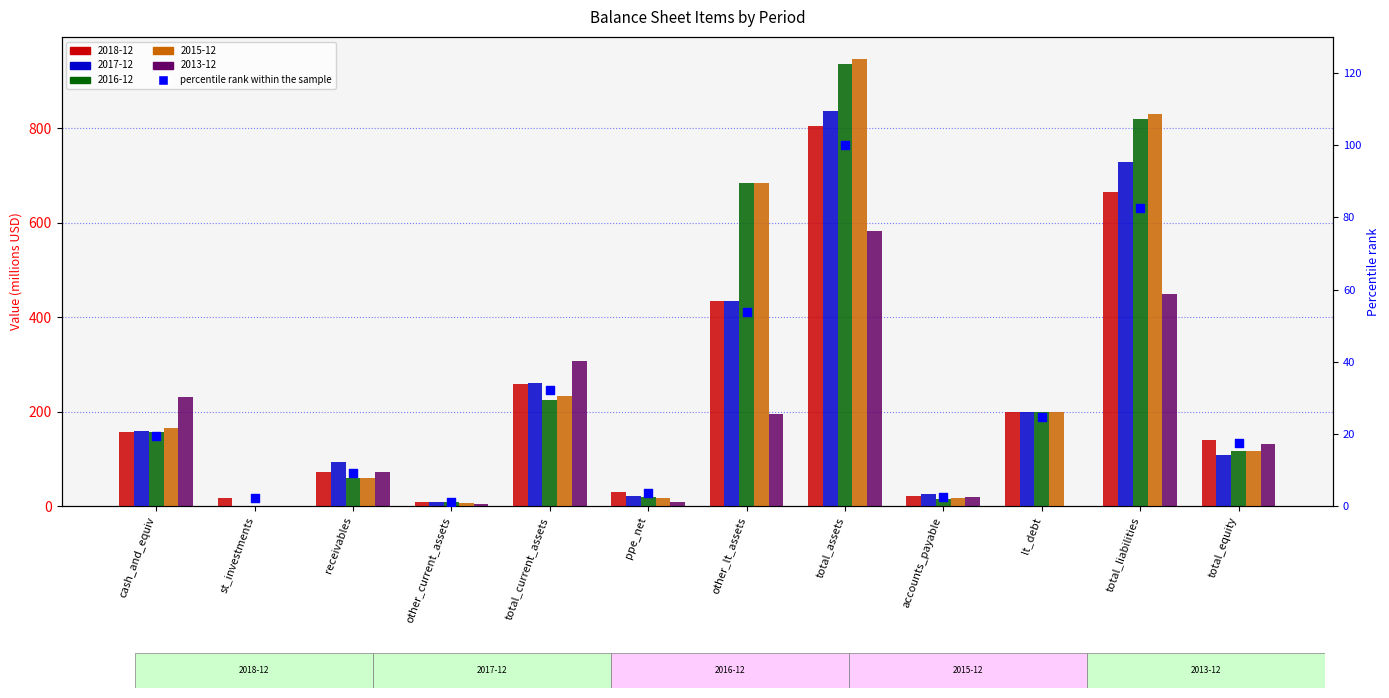

Approximately how many times larger is the value at total_current_assets compared to accounts_payable?

12.0